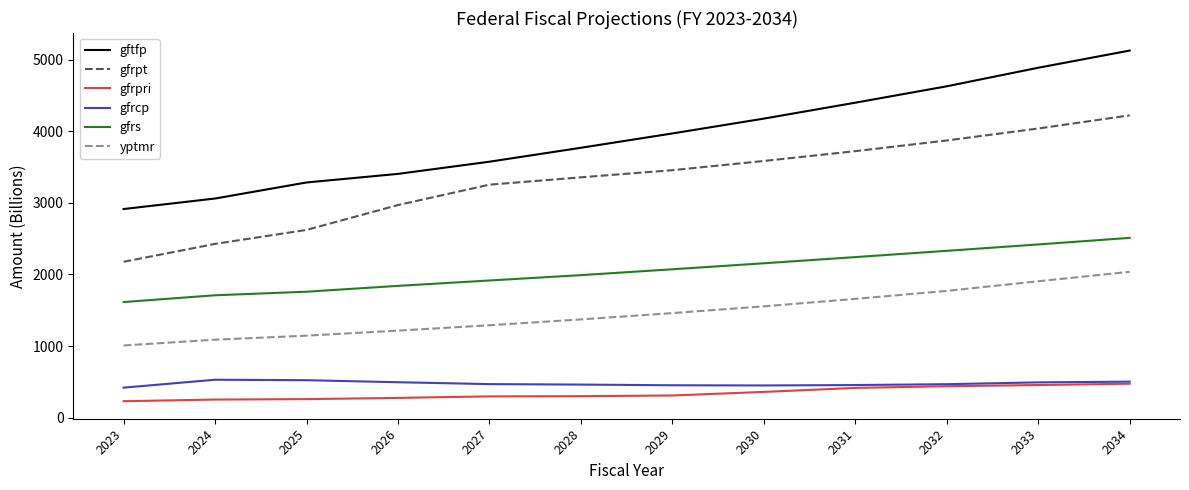

At which category does the chart reach its peak across all series?

2034